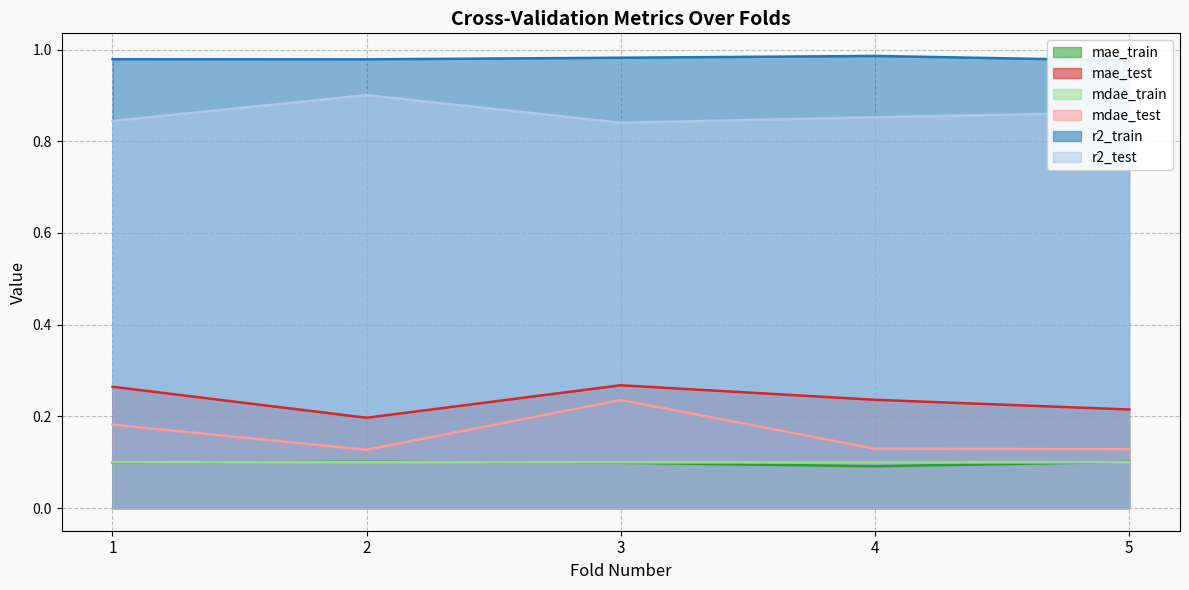

What is the total value across all series at 5?

2.4